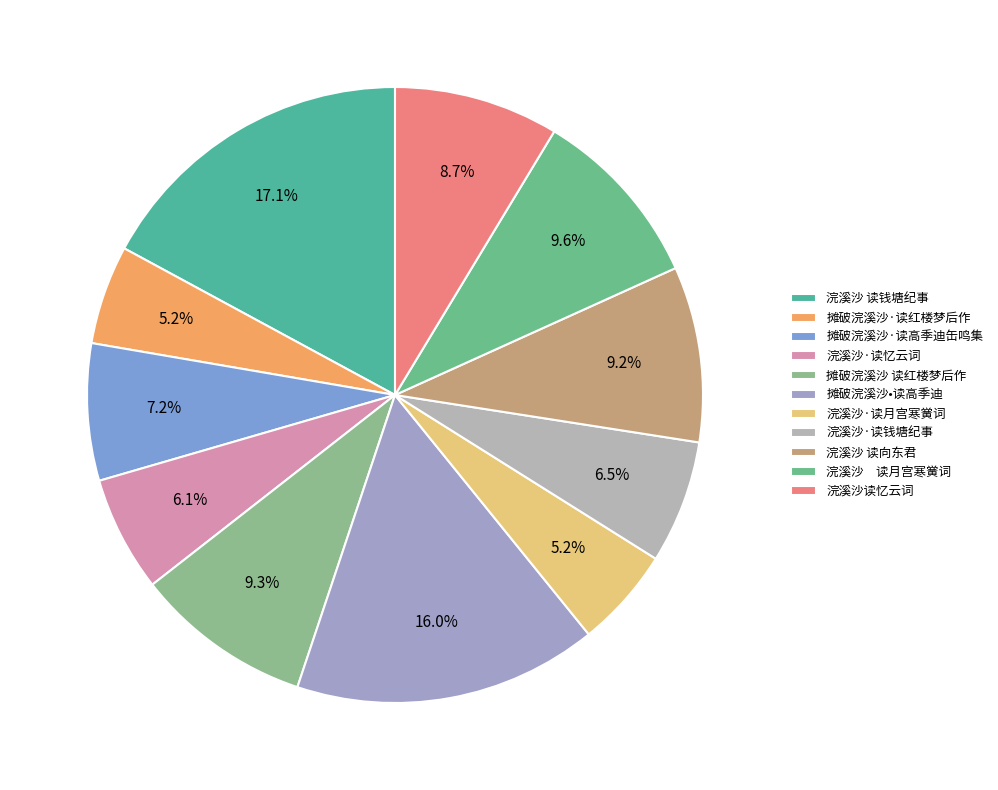

Is 摊破浣溪沙·读红楼梦后作 the majority of the pie?

No